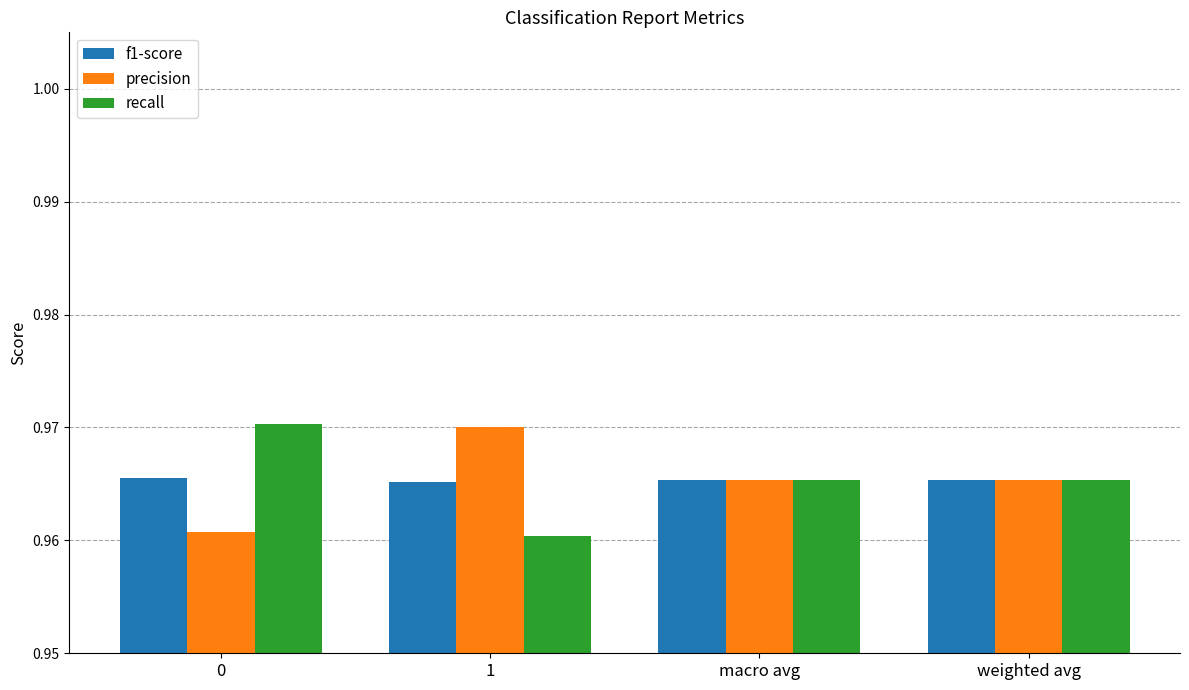

What is the sum of all recall values?

3.9